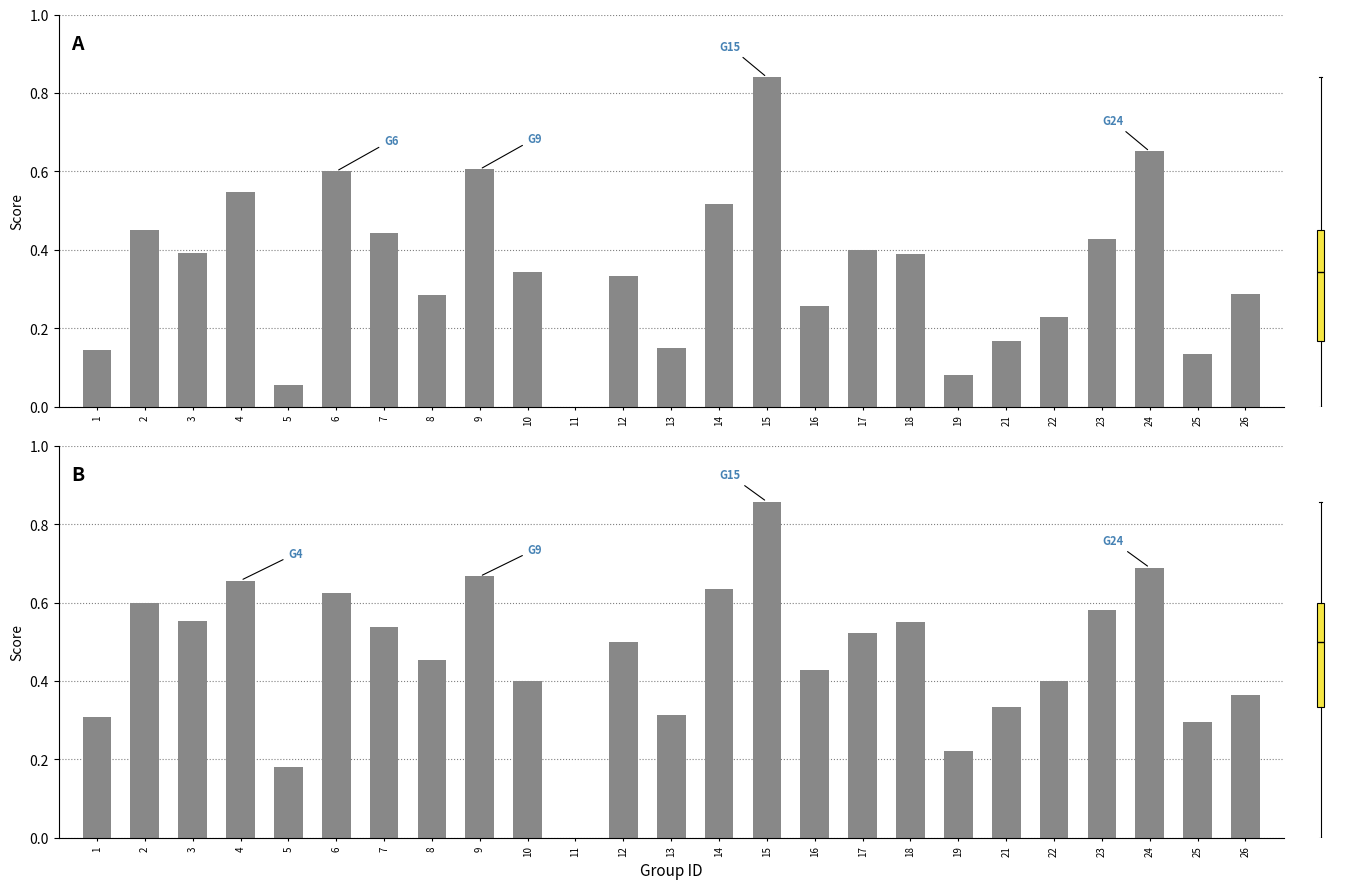

Count the number of data series in this chart.

2